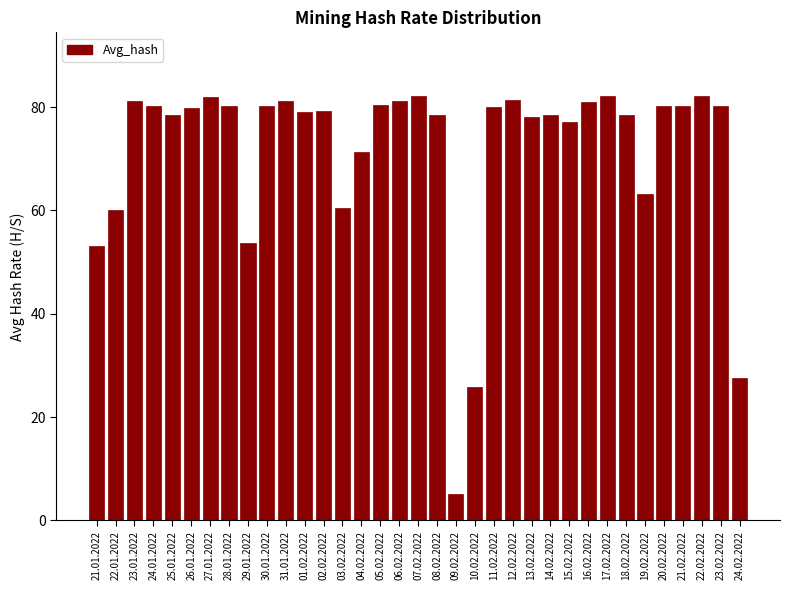

Which category has the lowest value across all series?

09.02.2022